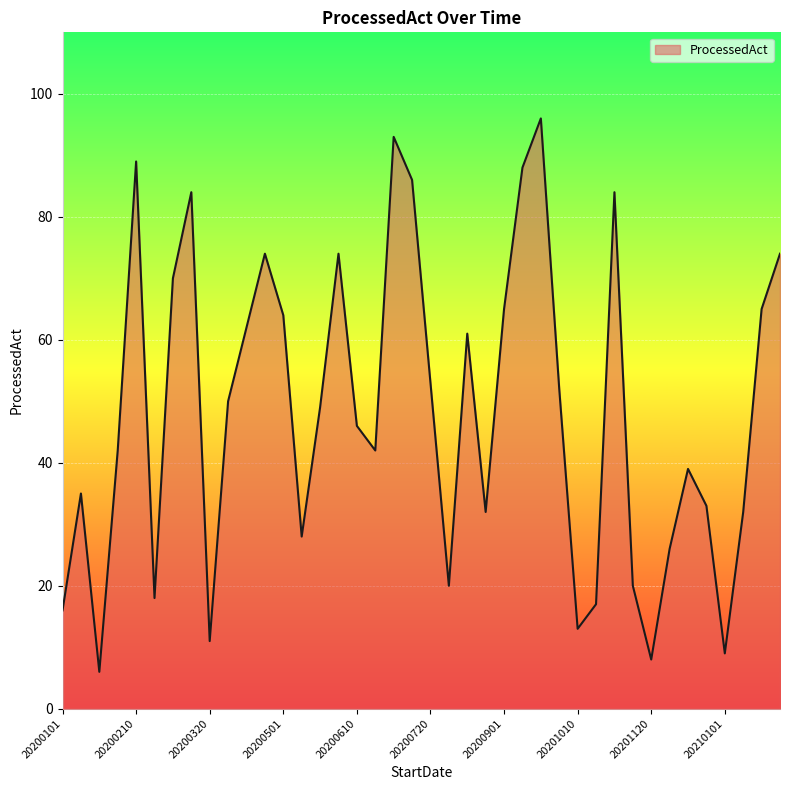

What is the smallest value displayed?

6